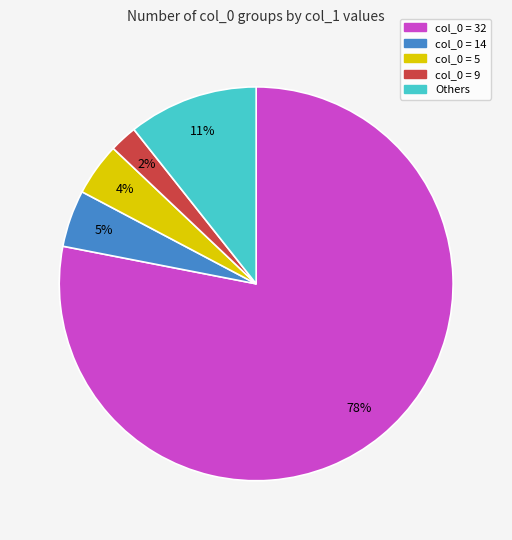

To the nearest percent, what is the average slice percentage?

20%